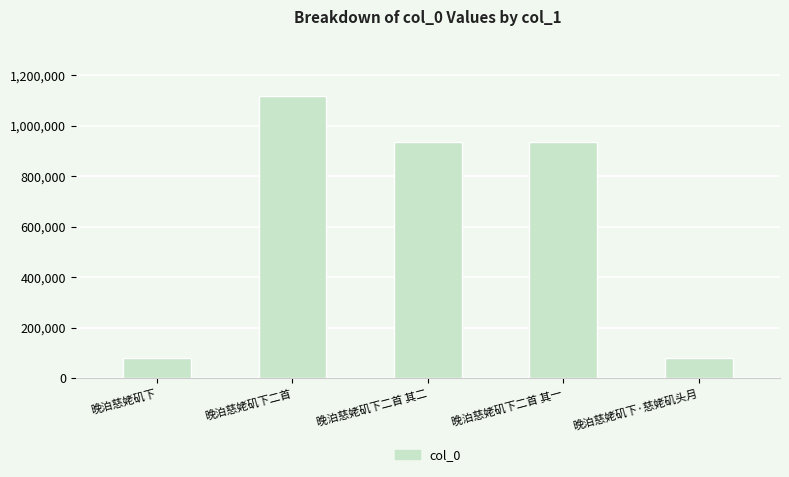

Between 晚泊慈姥矶下二首 and 晚泊慈姥矶下二首 其一, which is larger?

晚泊慈姥矶下二首